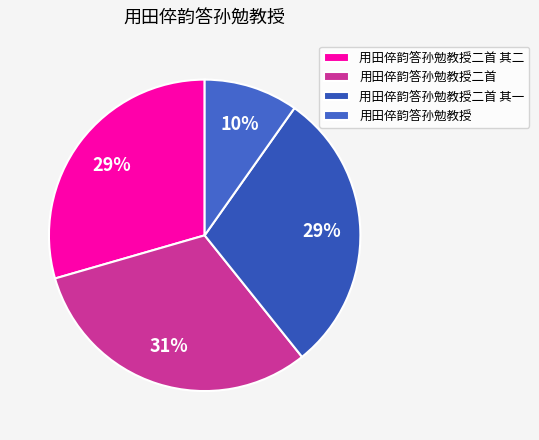

To the nearest percent, what portion does 用田倅韵答孙勉教授二首 其一 represent?

29%